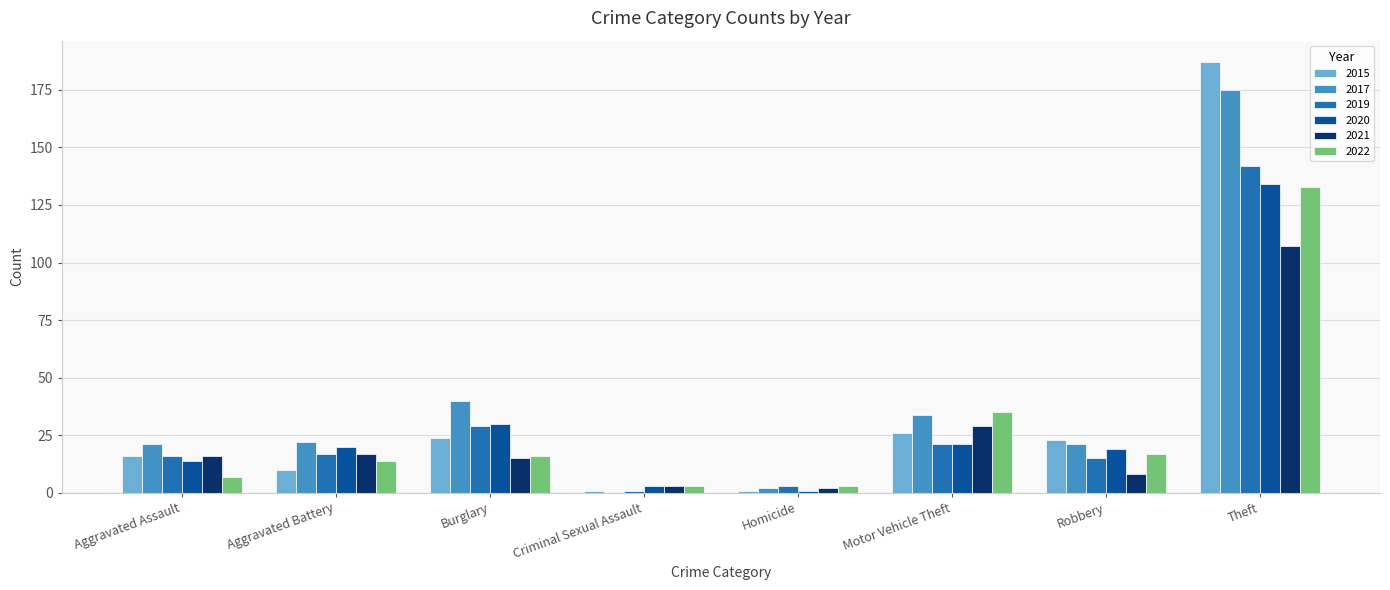

What are all the series names shown in the legend?

2015, 2017, 2019, 2020, 2021, 2022